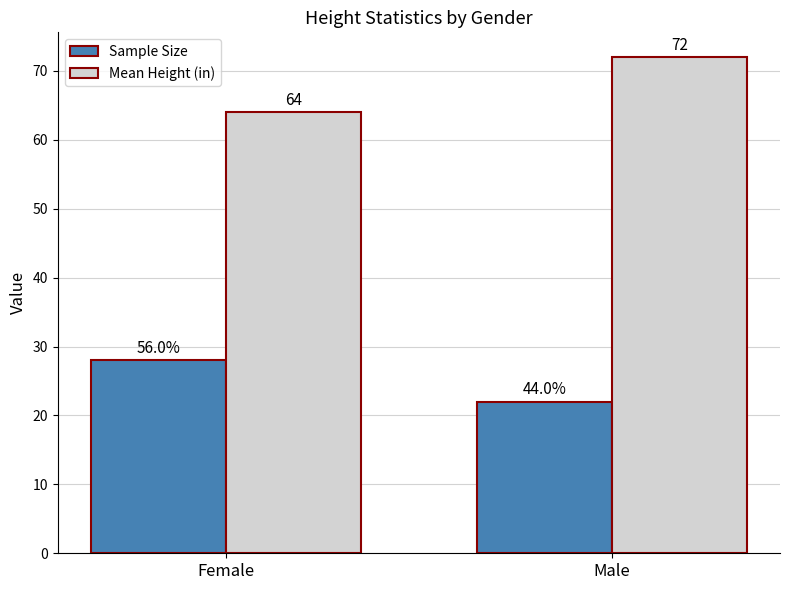

True or false: Sample Size has a value of 40 at Female.

False